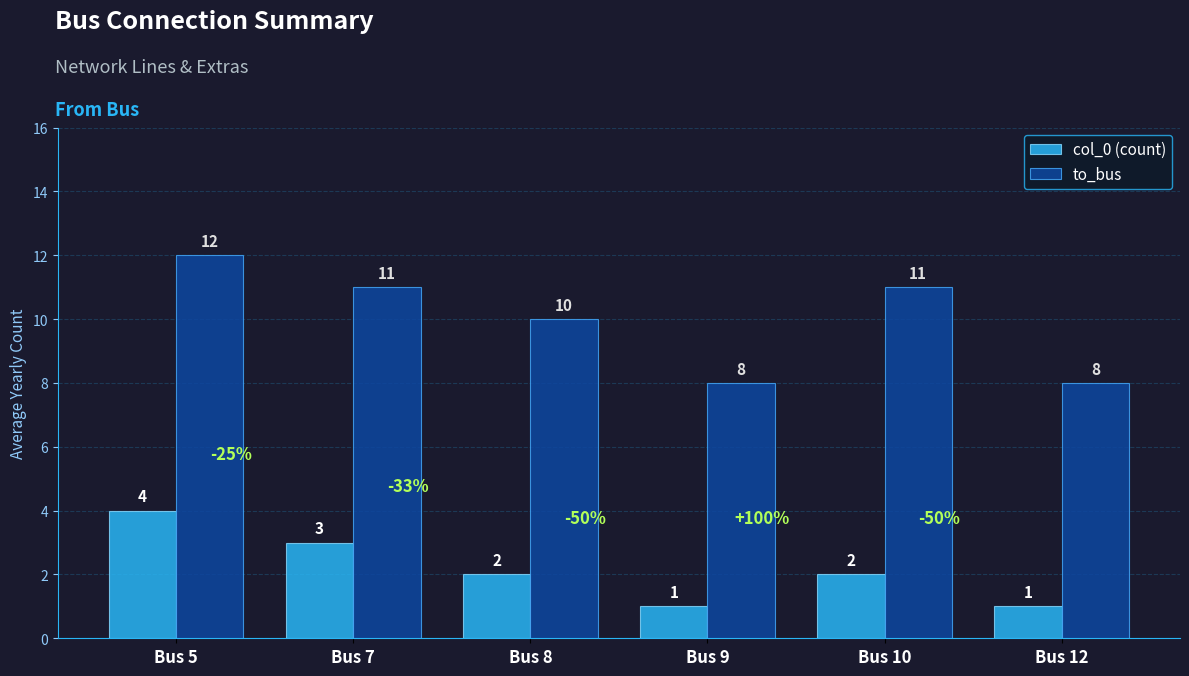

True or false: col_0 (count) has a value of 5 at Bus 5.

False